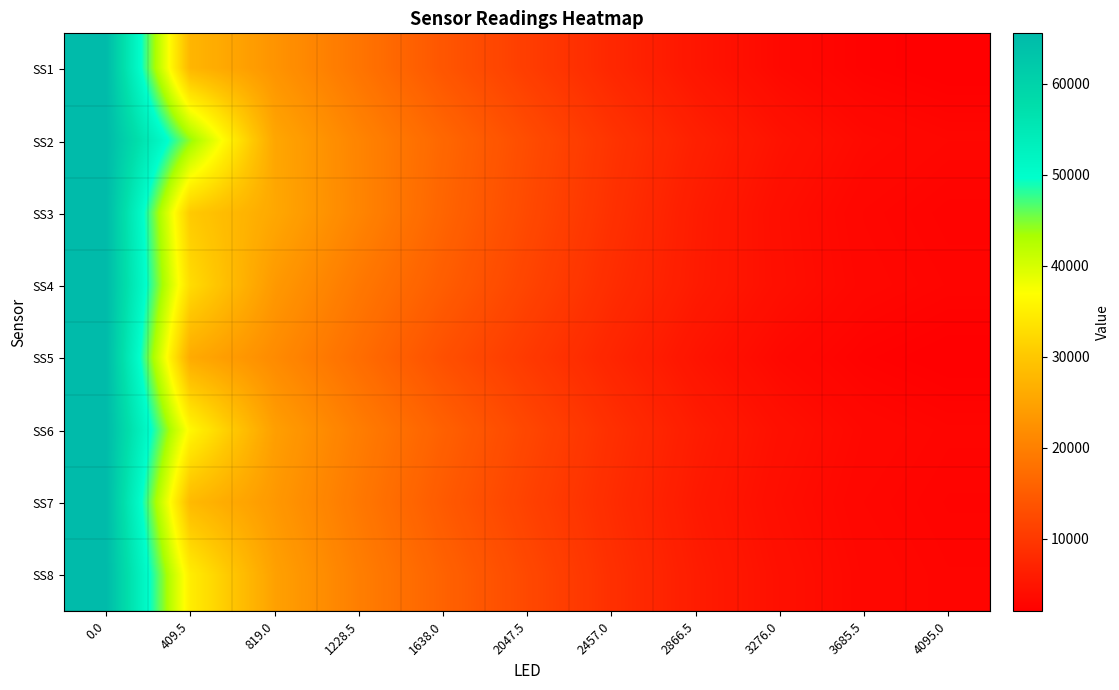

Reading left to right, list all the values displayed in this chart.

SS1: 0.0=65520.0	409.5=27560.2	819.0=22817.6	1228.5=18424.2	1638.0=14114.4	2047.5=10662.0	2457.0=7591.2	2866.5=5091.8	3276.0=3361.0	3685.5=2410.4	4095.0=2010.2
SS2: 0.0=65520.0	409.5=44118.0	819.0=25442.6	1228.5=20608.8	1638.0=16551.4	2047.5=12777.0	2457.0=9340.8	2866.5=6619.0	3276.0=4662.6	3685.5=3473.8	4095.0=3006.2
SS3: 0.0=65520.0	409.5=30334.6	819.0=25560.2	1228.5=20707.4	1638.0=16166.4	2047.5=12381.4	2457.0=8931.4	2866.5=6019.8	3276.0=4110.8	3685.5=2978.6	4095.0=2545.0
SS4: 0.0=65520.0	409.5=32635.2	819.0=23563.4	1228.5=18906.8	1638.0=15123.0	2047.5=11607.2	2457.0=8351.0	2866.5=5885.4	3276.0=4204.0	3685.5=3139.2	4095.0=2734.4
SS5: 0.0=65520.0	409.5=25959.4	819.0=21527.4	1228.5=17357.2	1638.0=13280.8	2047.5=10109.4	2457.0=7291.2	2866.5=4896.0	3276.0=3308.6	3685.5=2432.6	4095.0=2041.8
SS6: 0.0=65520.0	409.5=36161.4	819.0=24385.2	1228.5=19602.8	1638.0=15617.2	2047.5=11985.4	2457.0=8719.0	2866.5=6087.2	3276.0=4328.8	3685.5=3230.0	4095.0=2805.2
SS7: 0.0=65520.0	409.5=28085.4	819.0=23396.6	1228.5=18913.4	1638.0=14720.2	2047.5=11261.4	2457.0=8280.0	2866.5=5660.2	3276.0=4006.2	3685.5=2997.8	4095.0=2605.8
SS8: 0.0=65520.0	409.5=34902.6	819.0=24649.4	1228.5=19777.0	1638.0=15852.4	2047.5=12235.8	2457.0=8760.6	2866.5=6060.8	3276.0=4338.2	3685.5=3201.4	4095.0=2771.6